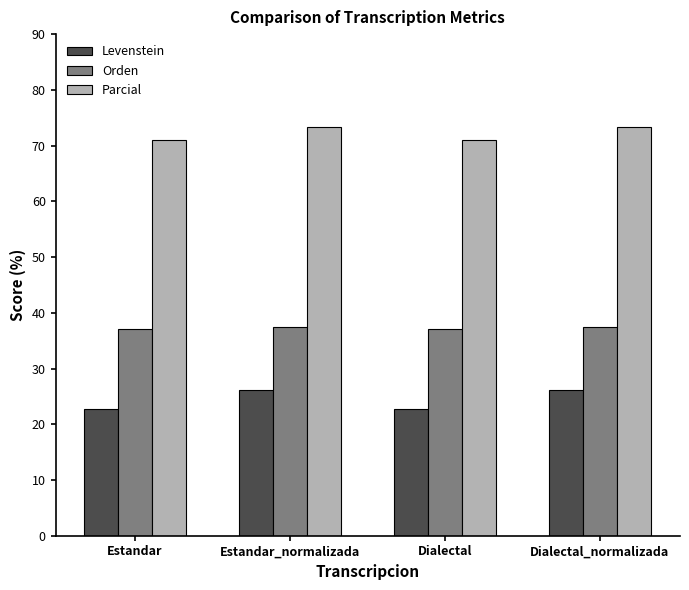

What is the average value of the Orden series?

37.2